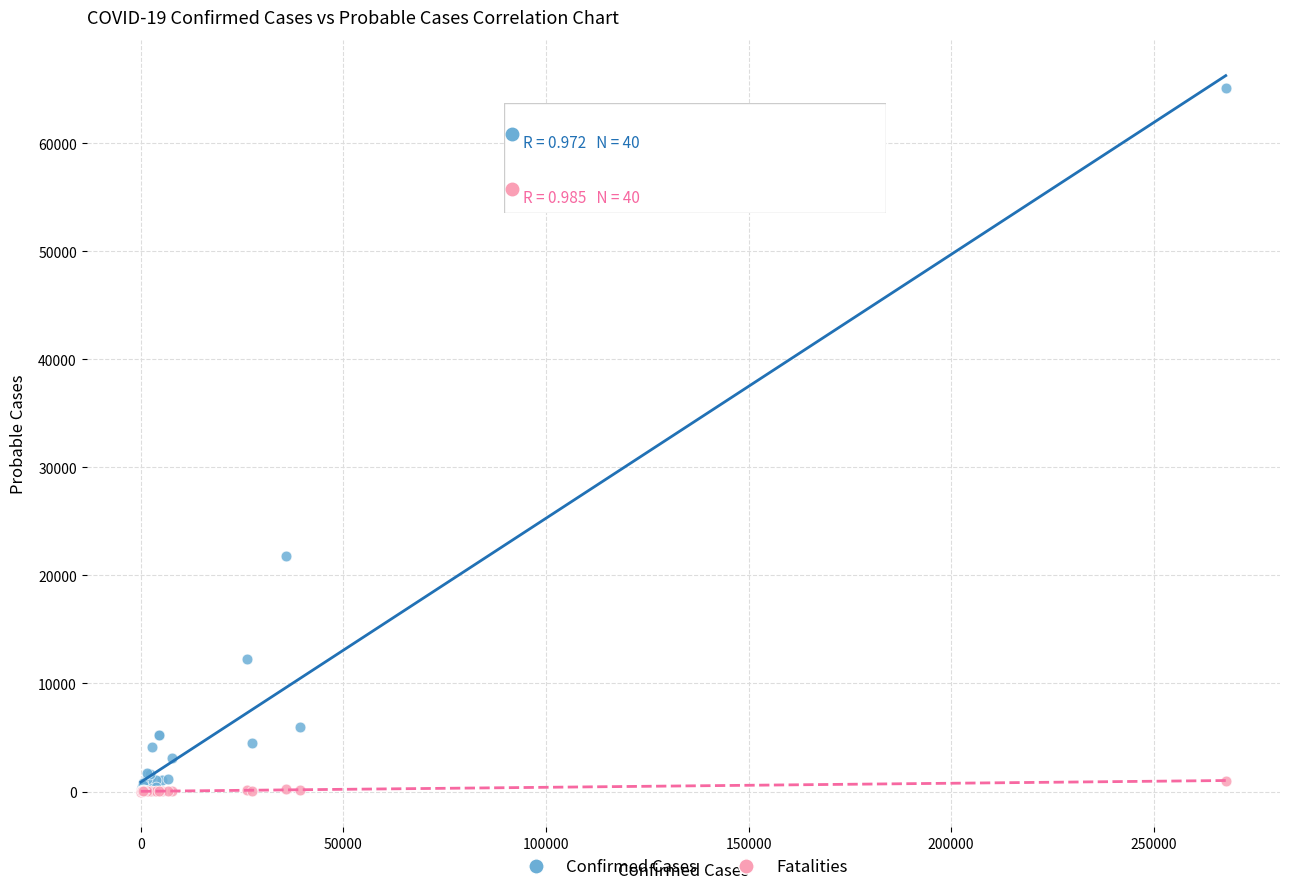

What are all the series names shown in the legend?

Confirmed Cases, Fatalities